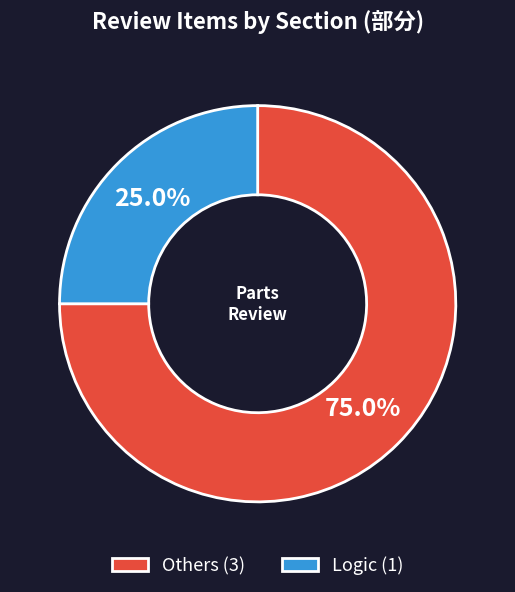

Count the number of slices in the pie.

2